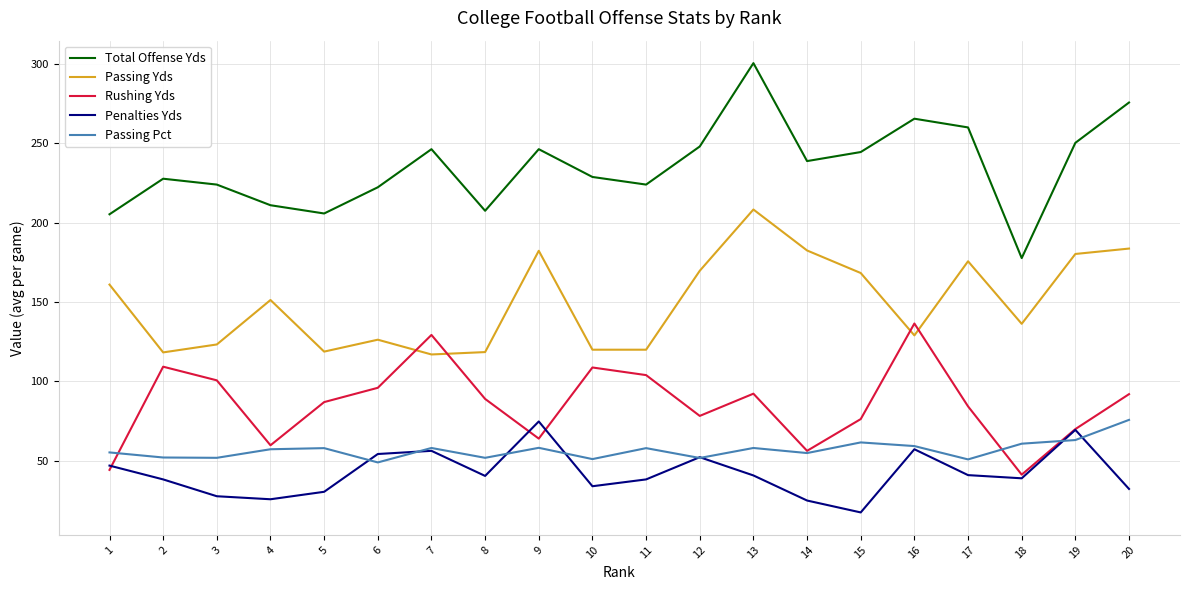

Rank the series at 3 from lowest to highest value.

Penalties Yds, Passing Pct, Rushing Yds, Passing Yds, Total Offense Yds